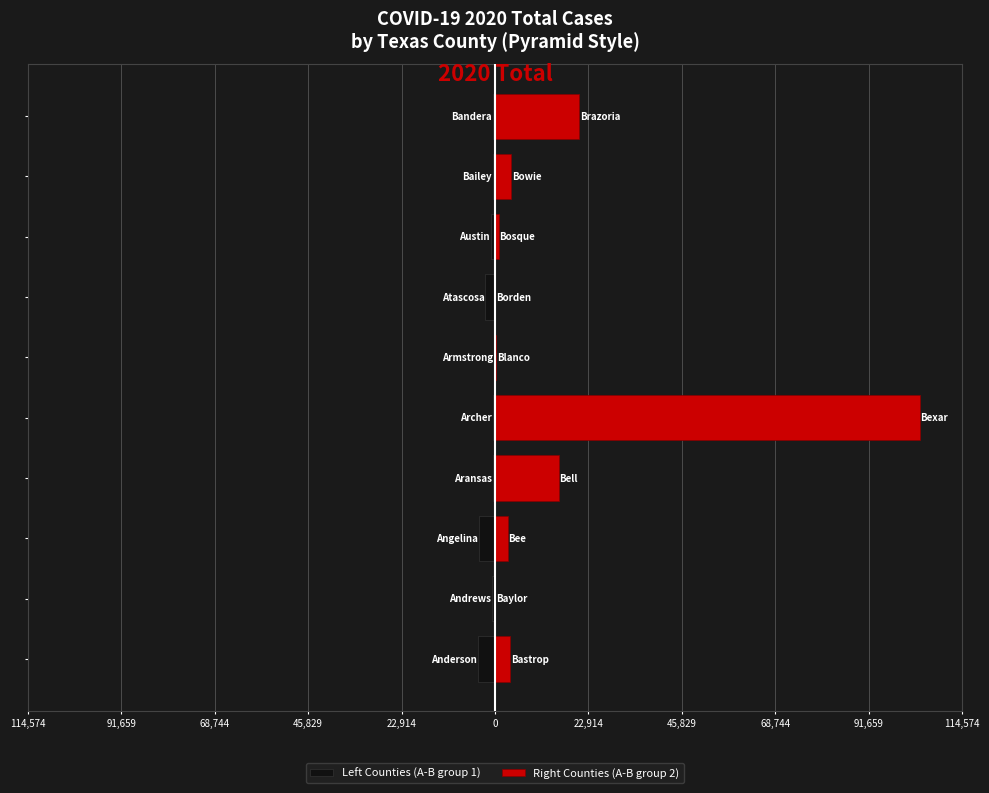

What are all the series names shown in the legend?

Left Counties (A-B group 1), Right Counties (A-B group 2)